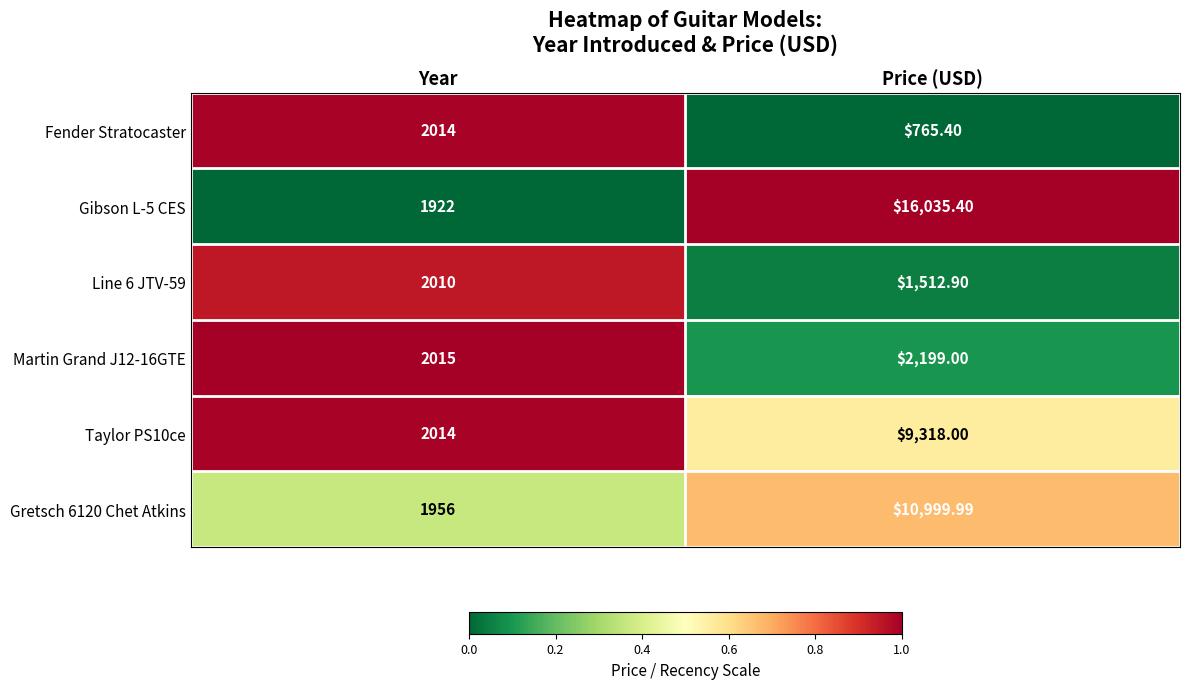

Is the value of Taylor PS10ce at Price (USD) greater than the value of Gretsch 6120 Chet Atkins at Year?

Yes